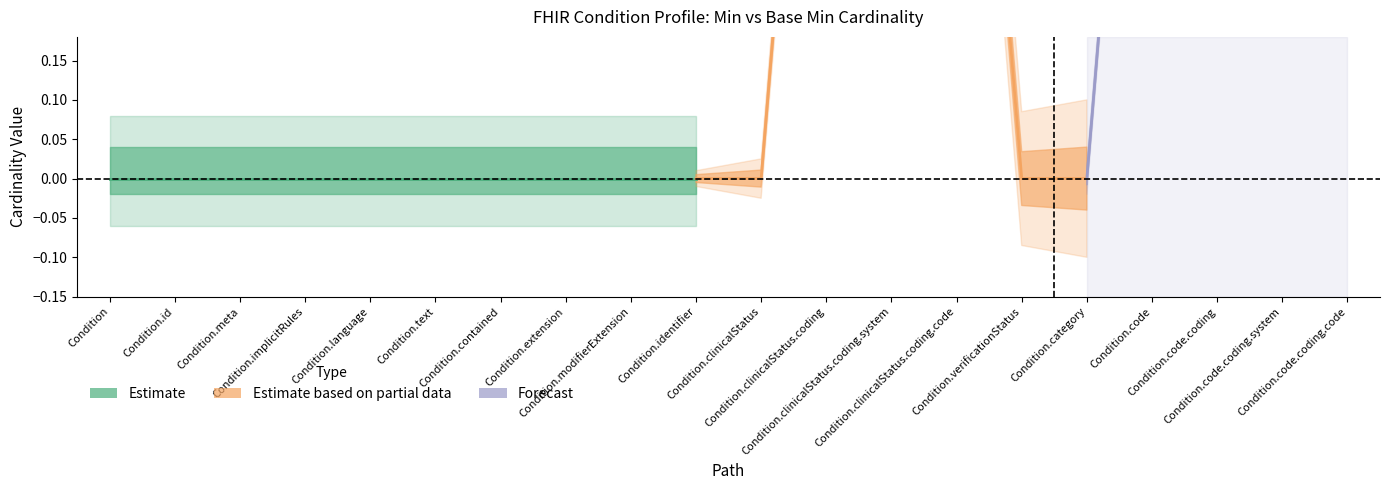

What position from the right is Condition.category?

5